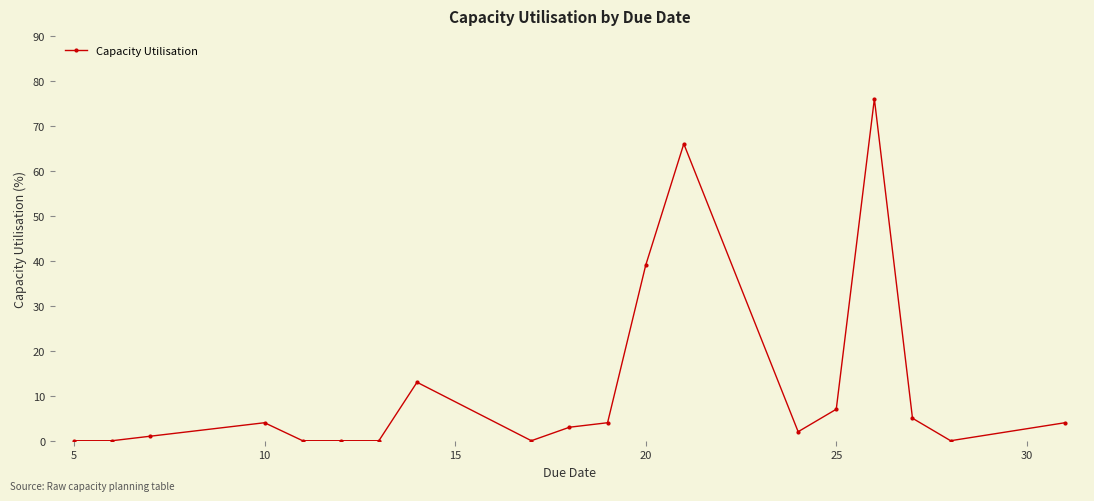

What is the difference between the maximum and minimum values?

76